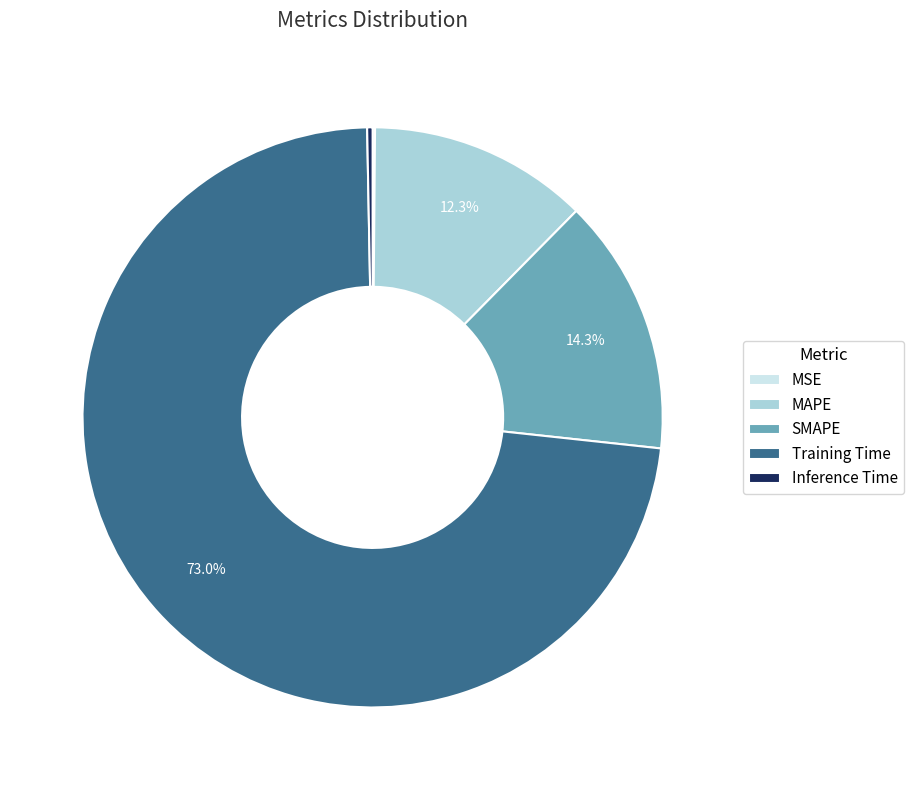

To the nearest percent, what is the difference between the MAPE and Inference Time slice percentages?

12%